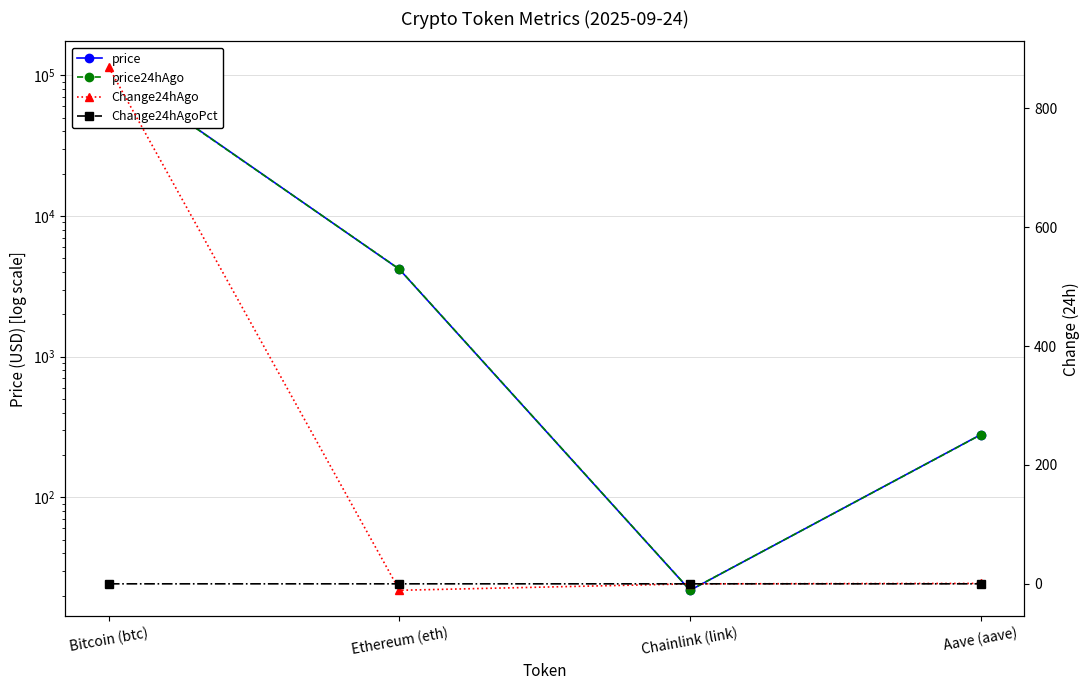

At which label does Change24hAgo reach its minimum?

Ethereum (eth)